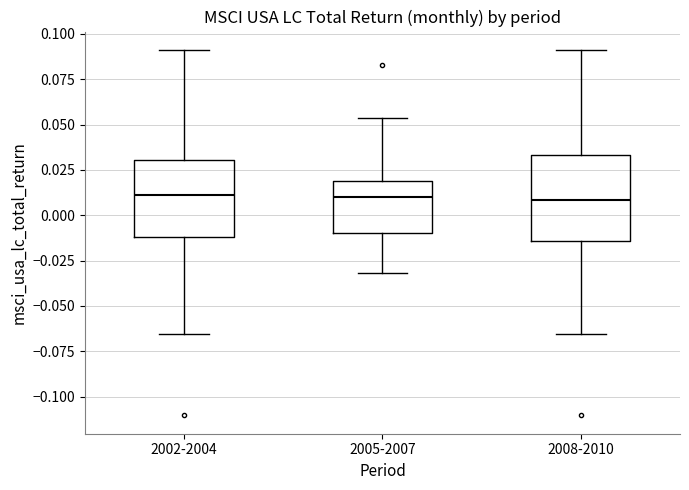

Reading left to right, transcribe this box plot: for each box, give where its median line is, the range the box spans, and where its two whiskers end, as read against the y-axis. The values are not printed on the chart, so give them approximately, as read against the axis.

2002-2004: median 0.010, box -0.010 to 0.030, whiskers -0.065 to 0.090
2005-2007: median 0.010, box -0.010 to 0.020, whiskers -0.030 to 0.055
2008-2010: median 0.010, box -0.015 to 0.035, whiskers -0.065 to 0.090